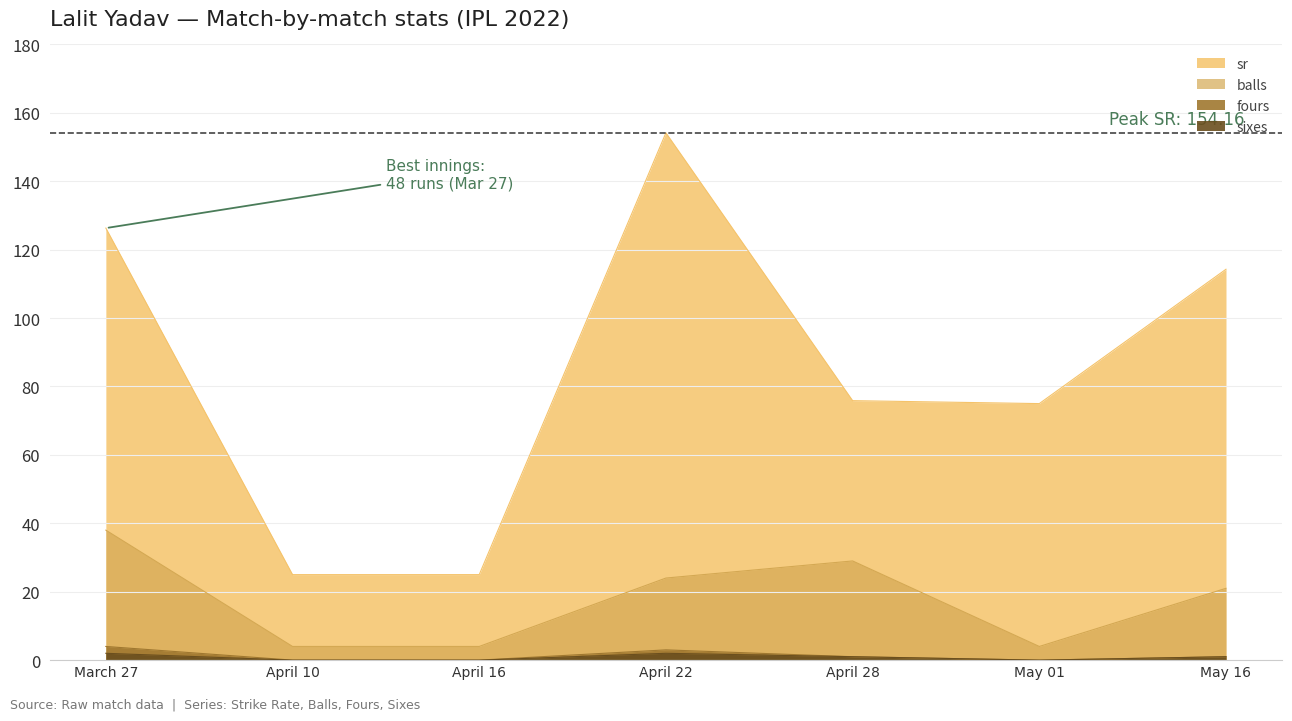

True or false: fours and balls intersect in this chart.

False